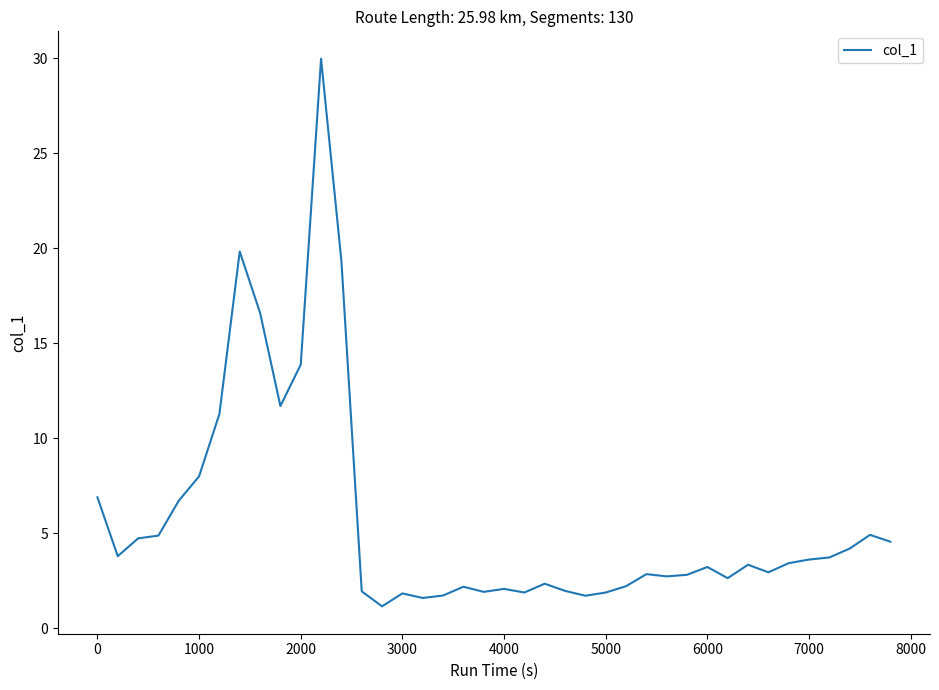

What is the difference between the maximum and minimum values?

28.8